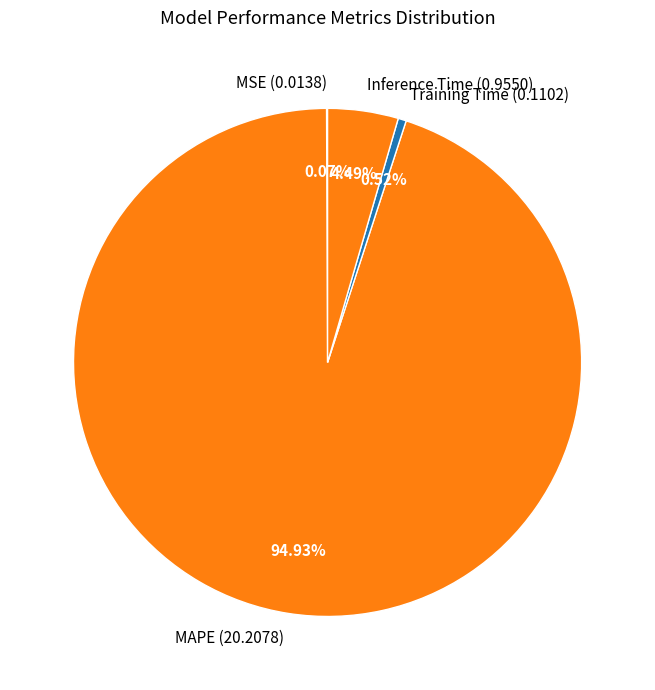

True or false: Training Time accounts for 1% of the total.

True